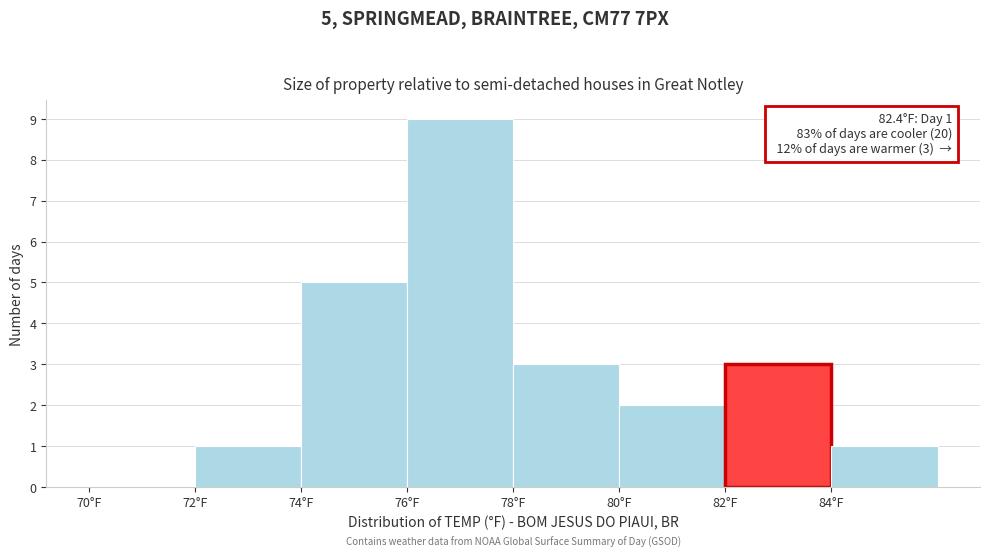

Over which range of the x-axis is the bar tallest?

76 to 78